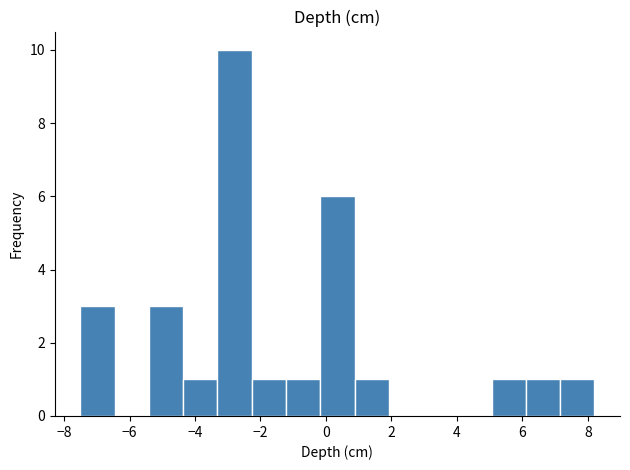

Reading left to right, list every bar in this chart as the range it spans on the x-axis followed by its height. Neither the bar edges nor the heights are printed on the chart, so give them approximately, as read against the axes.

-7.4 to -6.4: 3
-6.4 to -5.4: 0
-5.4 to -4.4: 3
-4.4 to -3.4: 1
-3.4 to -2.2: 10
-2.2 to -1.2: 1
-1.2 to -0.2: 1
-0.2 to 0.8: 6
0.8 to 2.0: 1
2.0 to 3.0: 0
3.0 to 4.0: 0
4.0 to 5.0: 0
5.0 to 6.2: 1
6.2 to 7.2: 1
7.2 to 8.2: 1